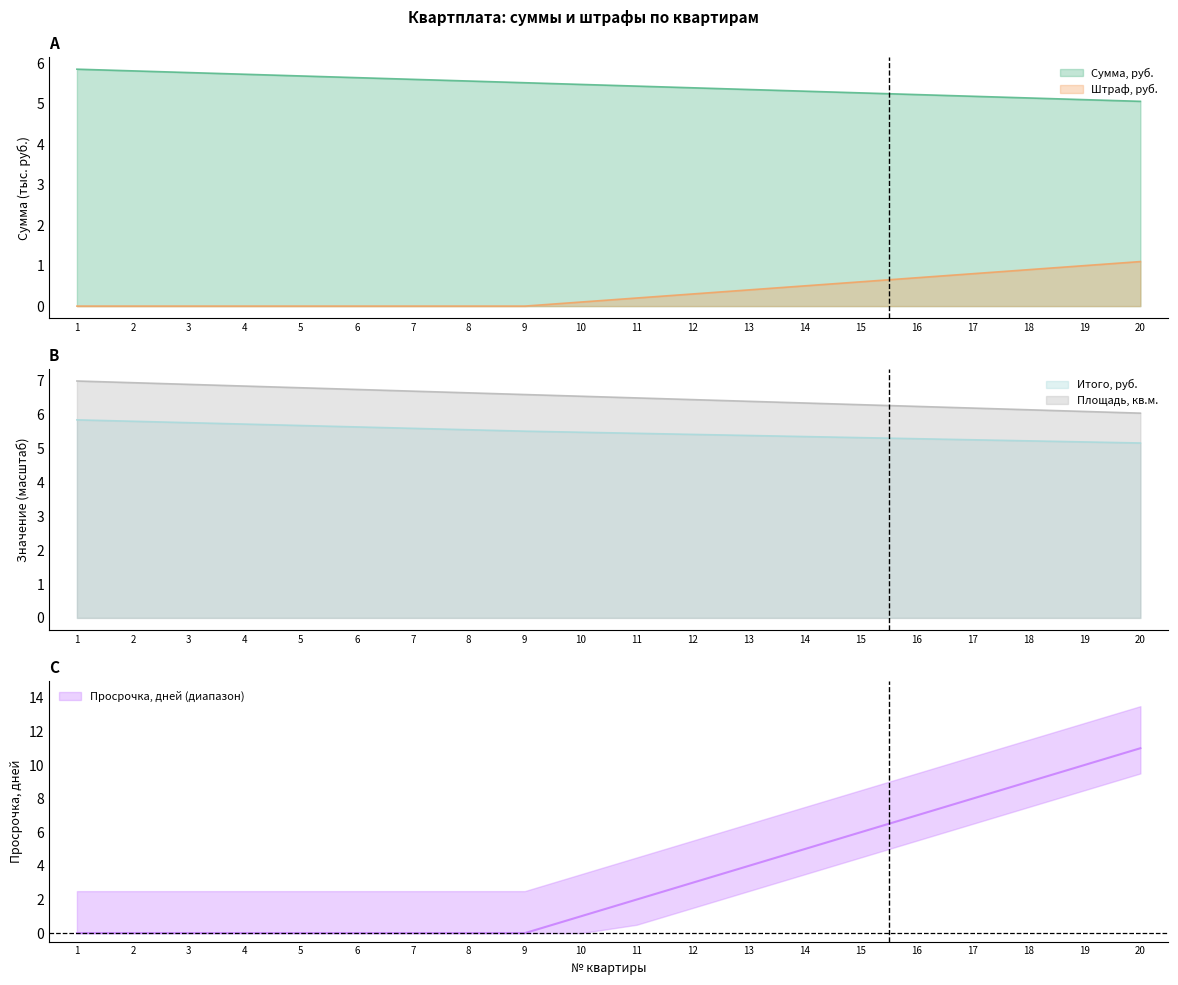

Reading left to right, what are all the values shown in this chart?

Сумма, руб.: 5.9	5.8	5.8	5.7	5.7	5.6	5.6	5.6	5.5	5.5	5.4	5.4	5.4	5.3	5.3	5.2	5.2	5.1	5.1	5.1
Штраф, руб.: 0.0	0.0	0.0	0.0	0.0	0.0	0.0	0.0	0.0	0.1	0.2	0.3	0.4	0.5	0.6	0.7	0.8	0.9	1.0	1.1
Итого, руб.: 5.9	5.8	5.8	5.7	5.7	5.6	5.6	5.6	5.5	5.5	5.5	5.4	5.4	5.4	5.3	5.3	5.3	5.2	5.2	5.2
Площадь, кв.м.: 7.0	7.0	6.9	6.8	6.8	6.8	6.7	6.7	6.6	6.5	6.5	6.5	6.4	6.3	6.3	6.2	6.2	6.2	6.1	6.0
Просрочка, дней: 0.0	0.0	0.0	0.0	0.0	0.0	0.0	0.0	0.0	1.0	2.0	3.0	4.0	5.0	6.0	7.0	8.0	9.0	10.0	11.0